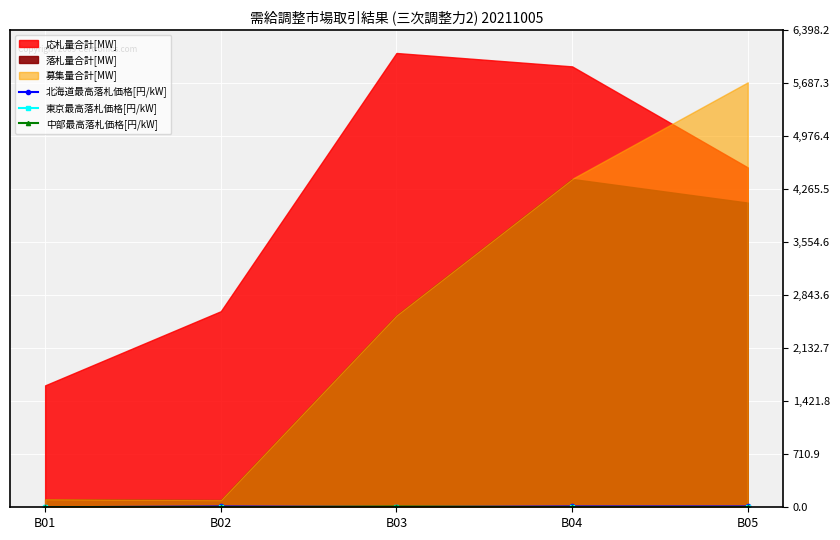

How many values in the 北海道最高落札価格[円/kW] series exceed 10?

3